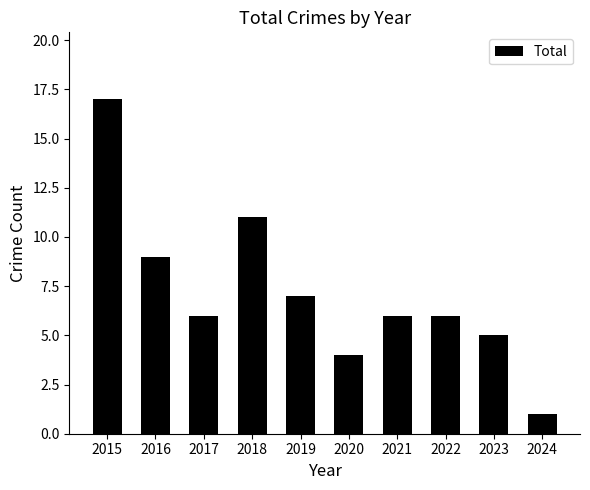

How many categories are shown in the chart?

10